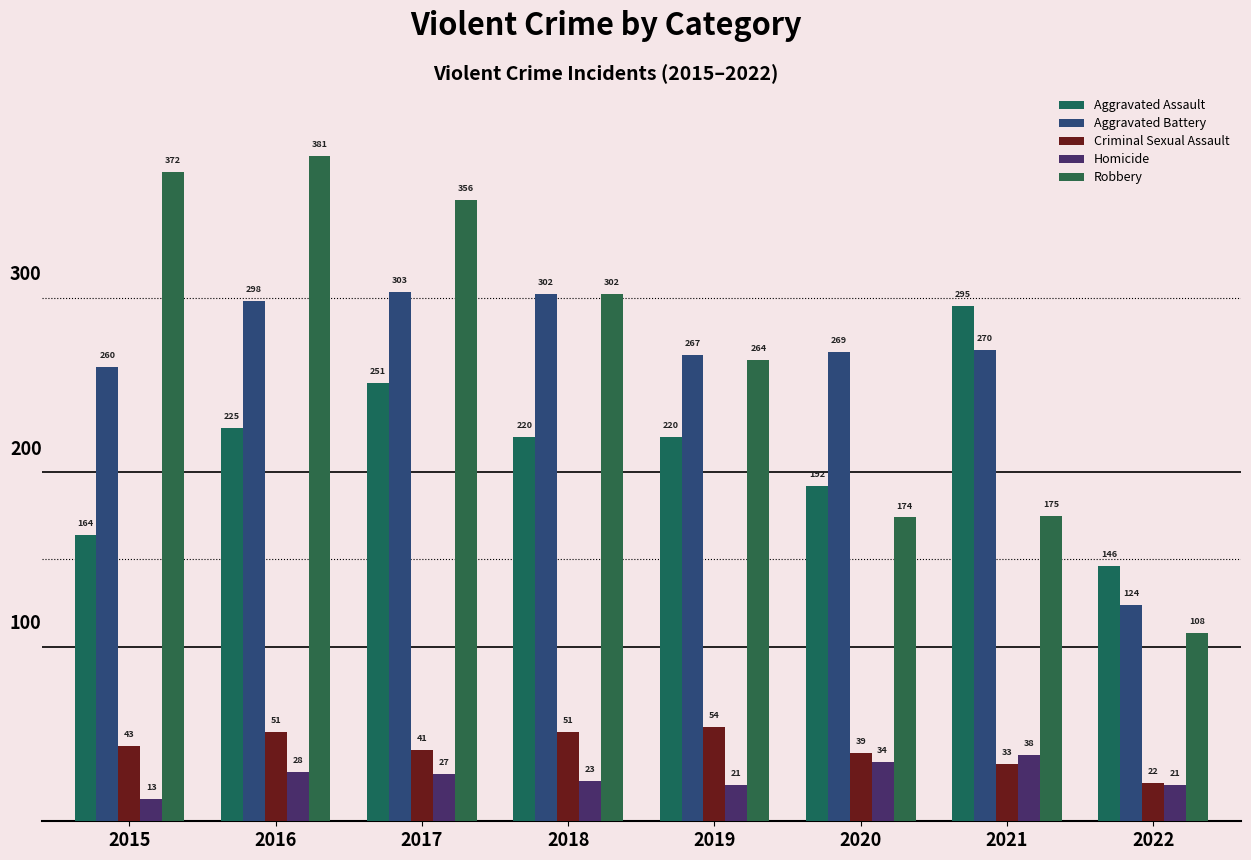

Are the bars grouped side by side (vs. stacked)?

Yes